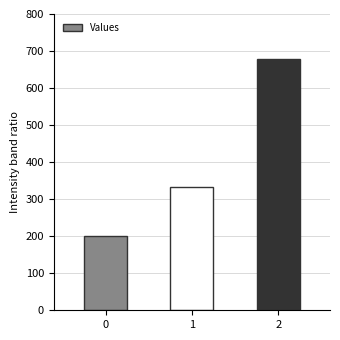

Count the number of data series in this chart.

1